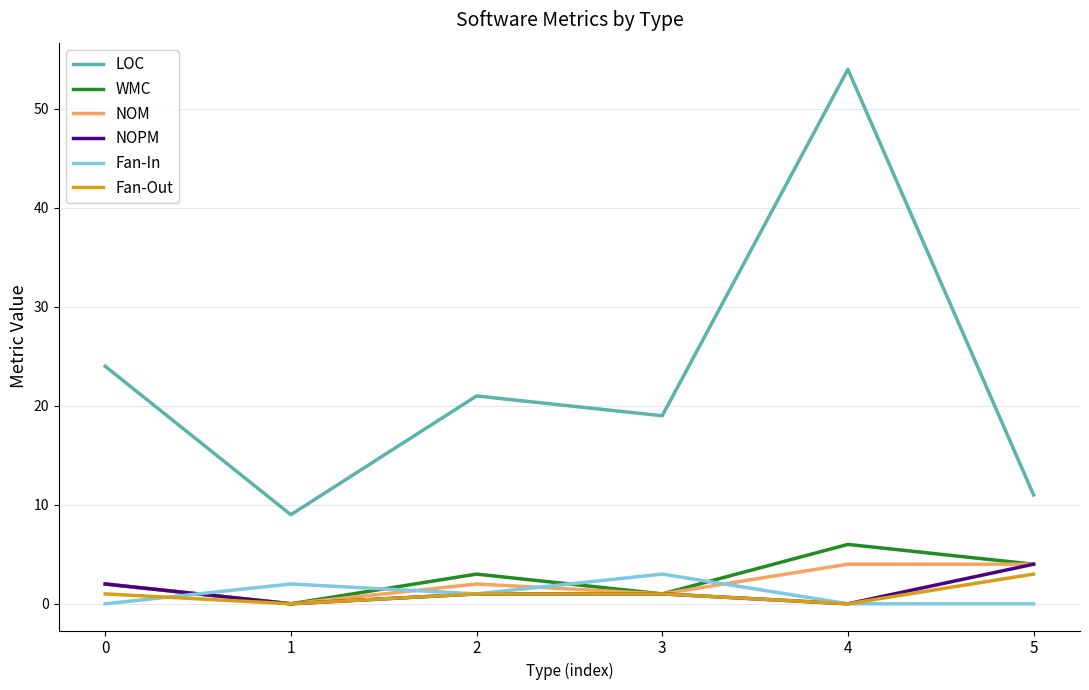

At which category is the sum across all series the highest?

4